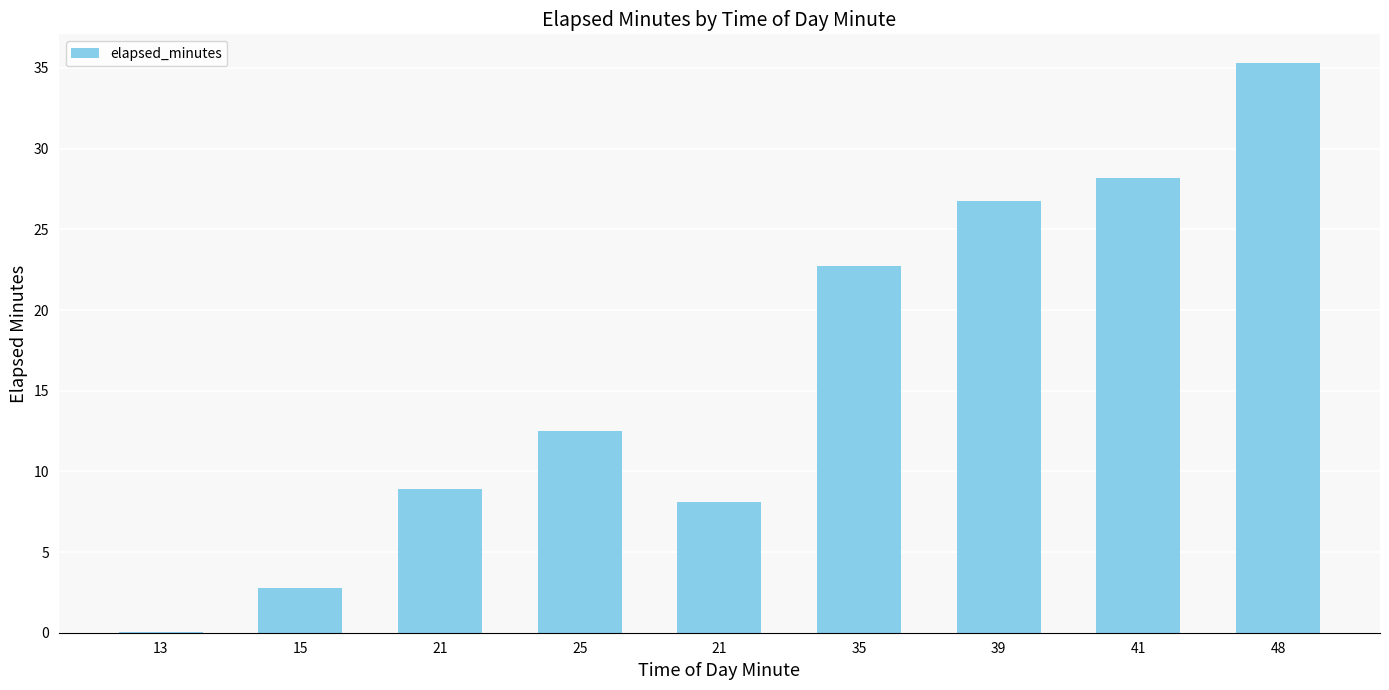

Are the bars horizontal?

No